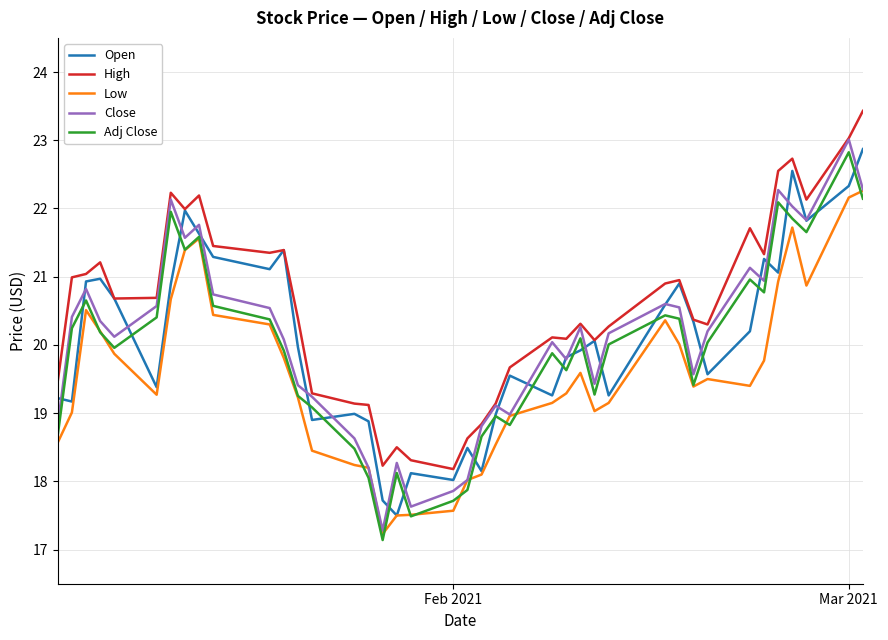

Which series has the widest spread of values?

Close